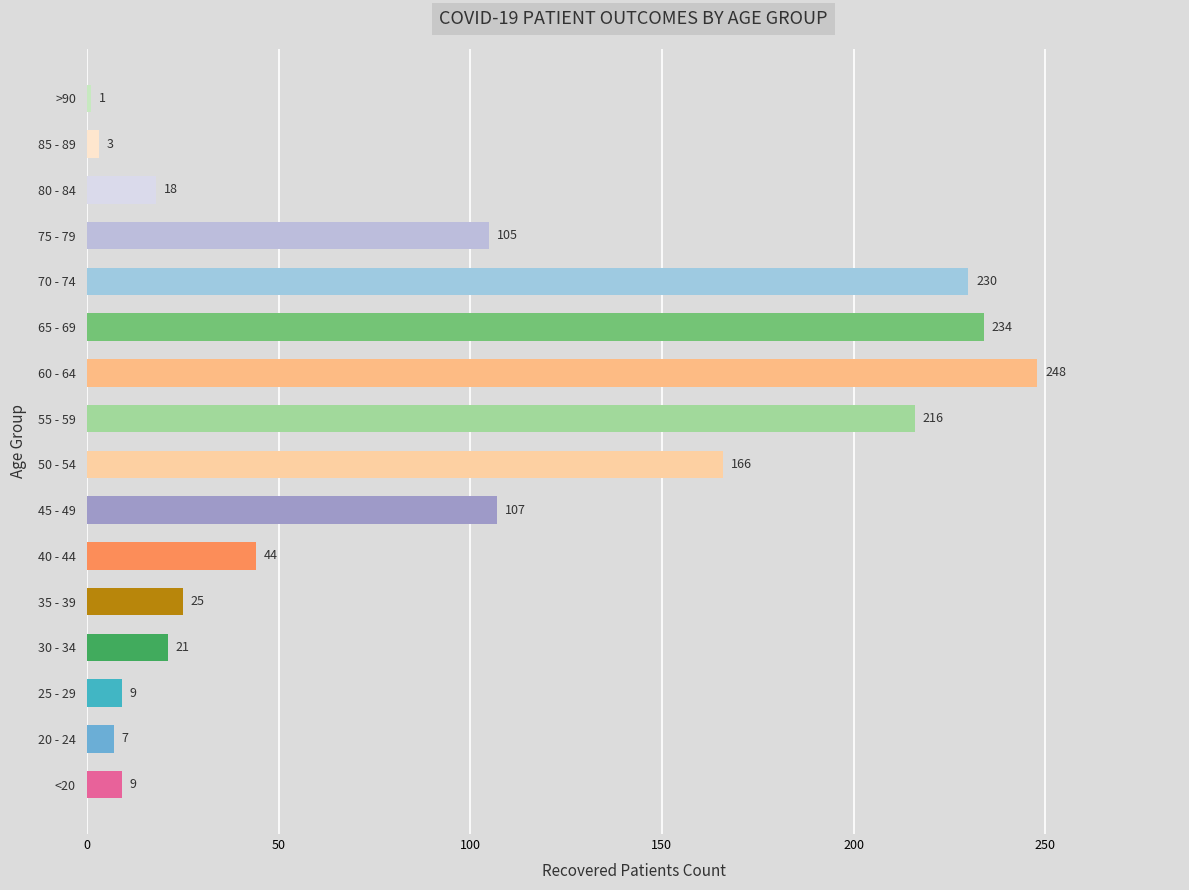

How many data points are less than 44?

8